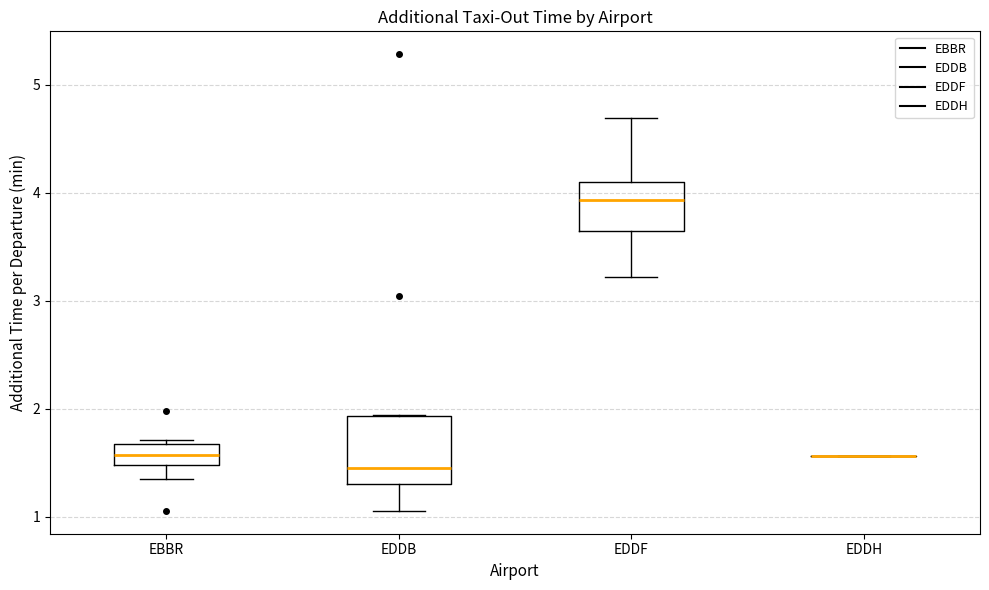

Where does the lower whisker of the box for EDDB end on the y-axis? The values are not printed on the chart, so give them approximately, as read against the axis.

1.1